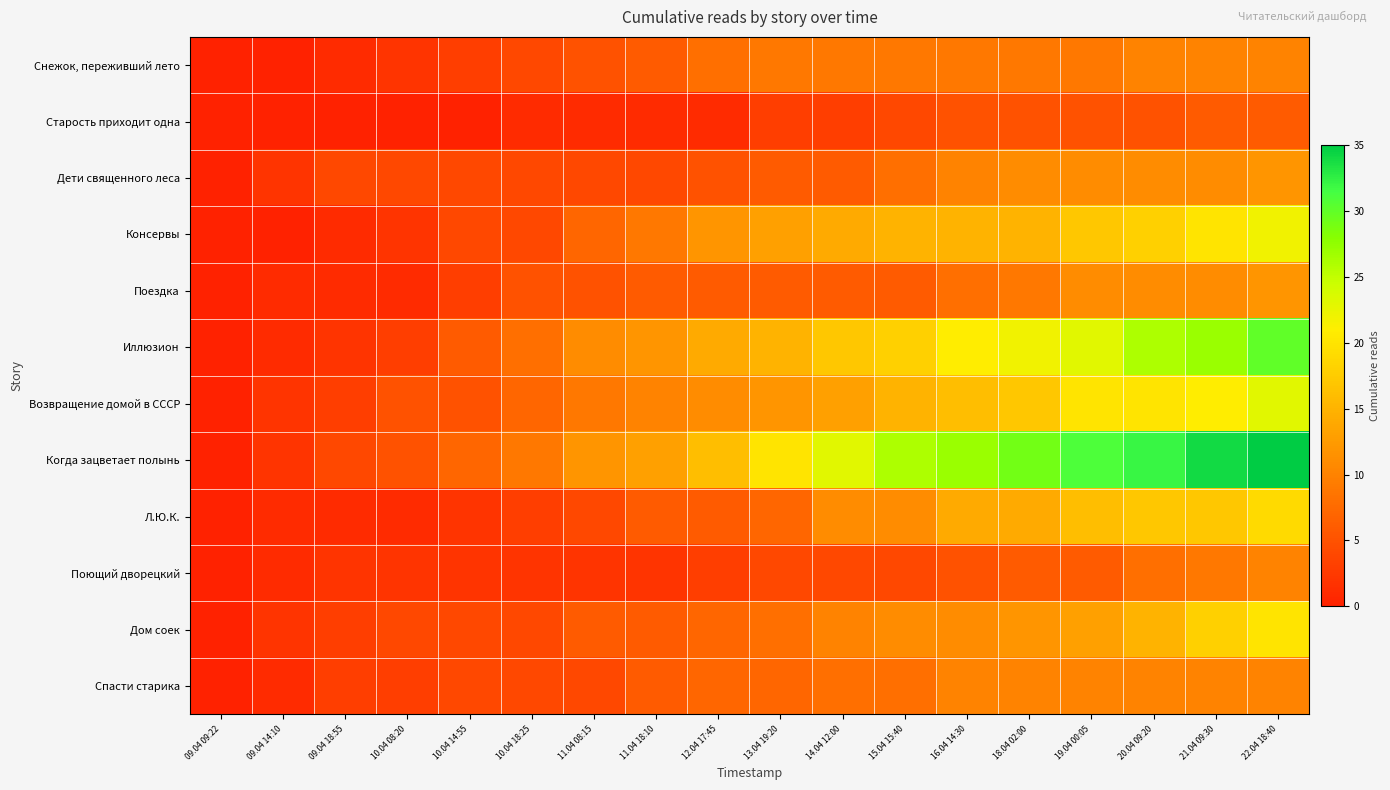

What is the difference between the highest and lowest values at 09.04 14:10?

2